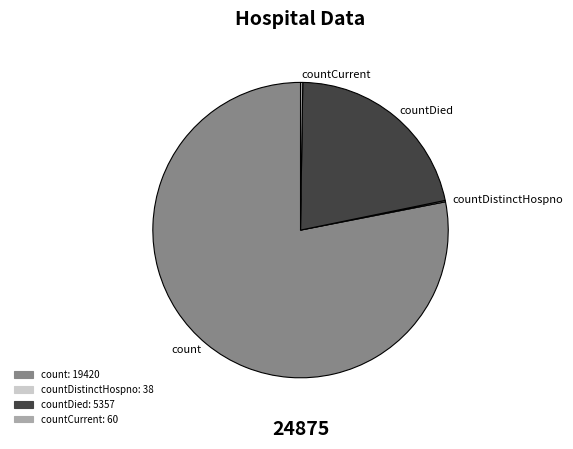

Between count and countDied, which is larger?

count